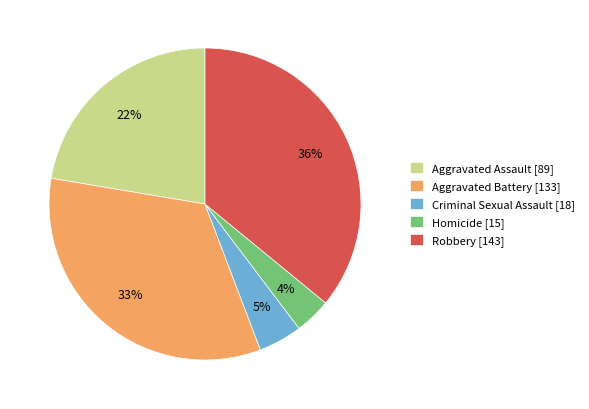

Rank the categories by value from highest to lowest.

Robbery, Aggravated Battery, Aggravated Assault, Criminal Sexual Assault, Homicide